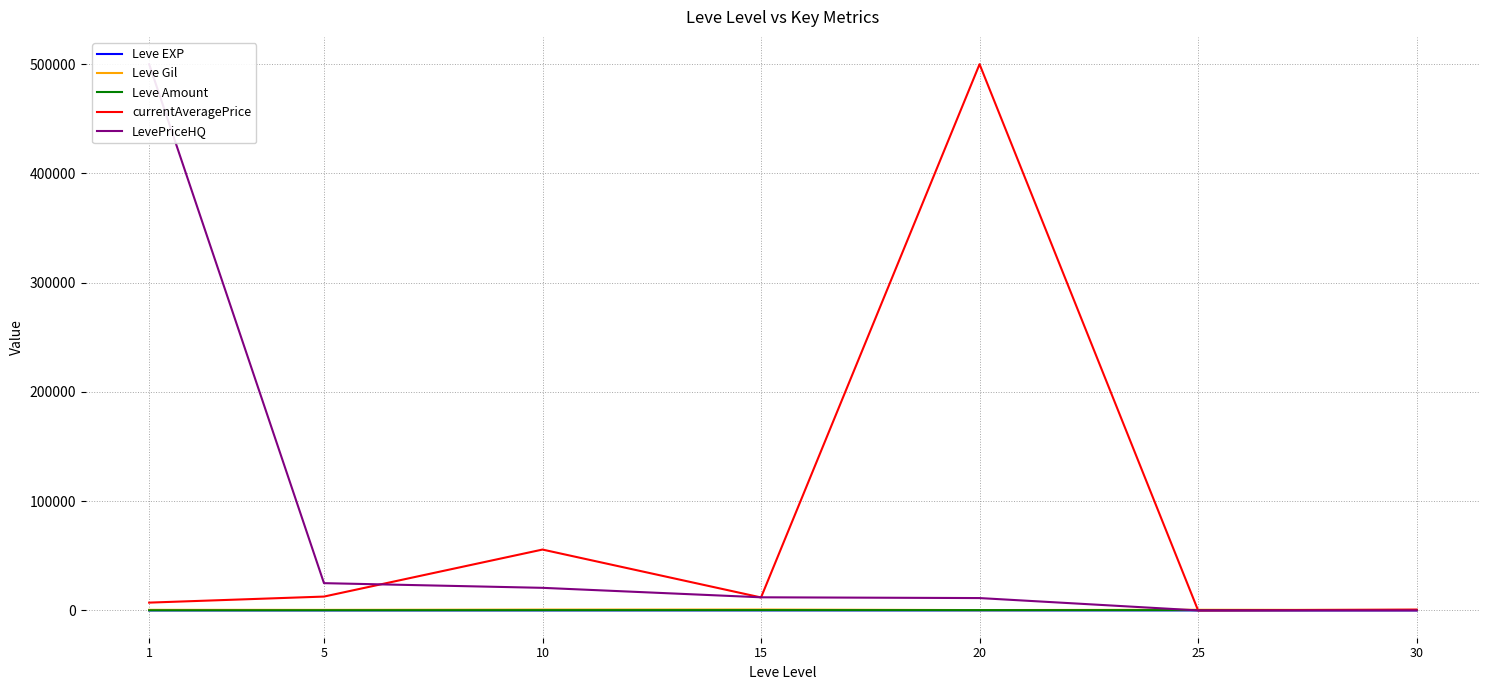

Which label corresponds to the largest value in the chart?

20